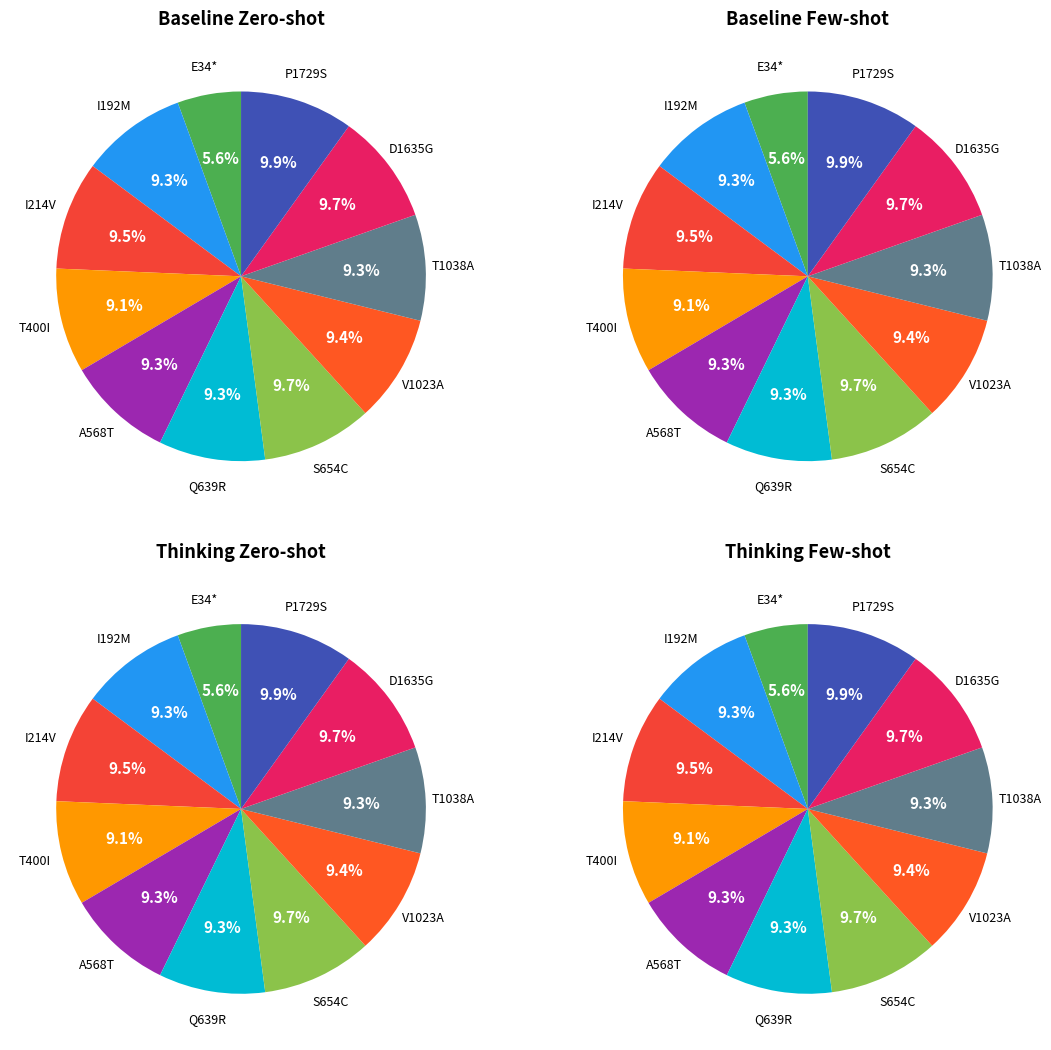

To the nearest percent, what is the combined percentage of T400I and E34*?

15%